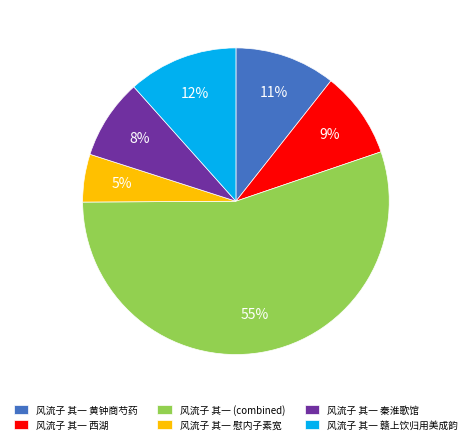

The 风流子 其一 西湖 slice represents 1% of the pie. True or false?

False